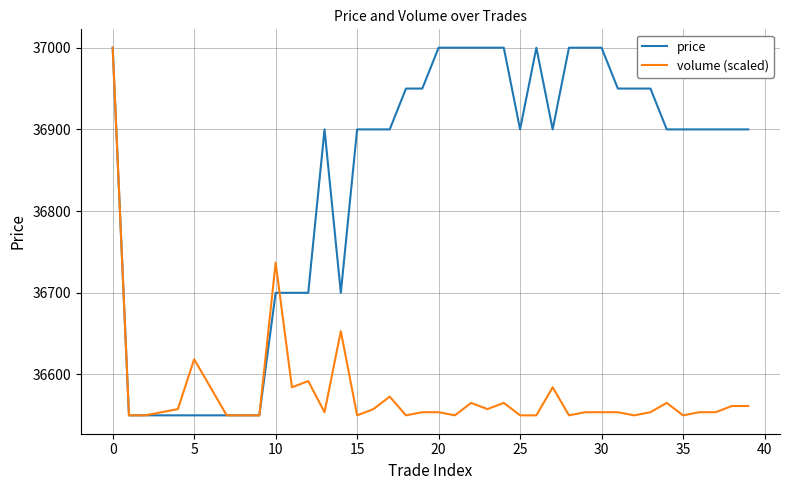

Which series has the largest total across all categories?

price